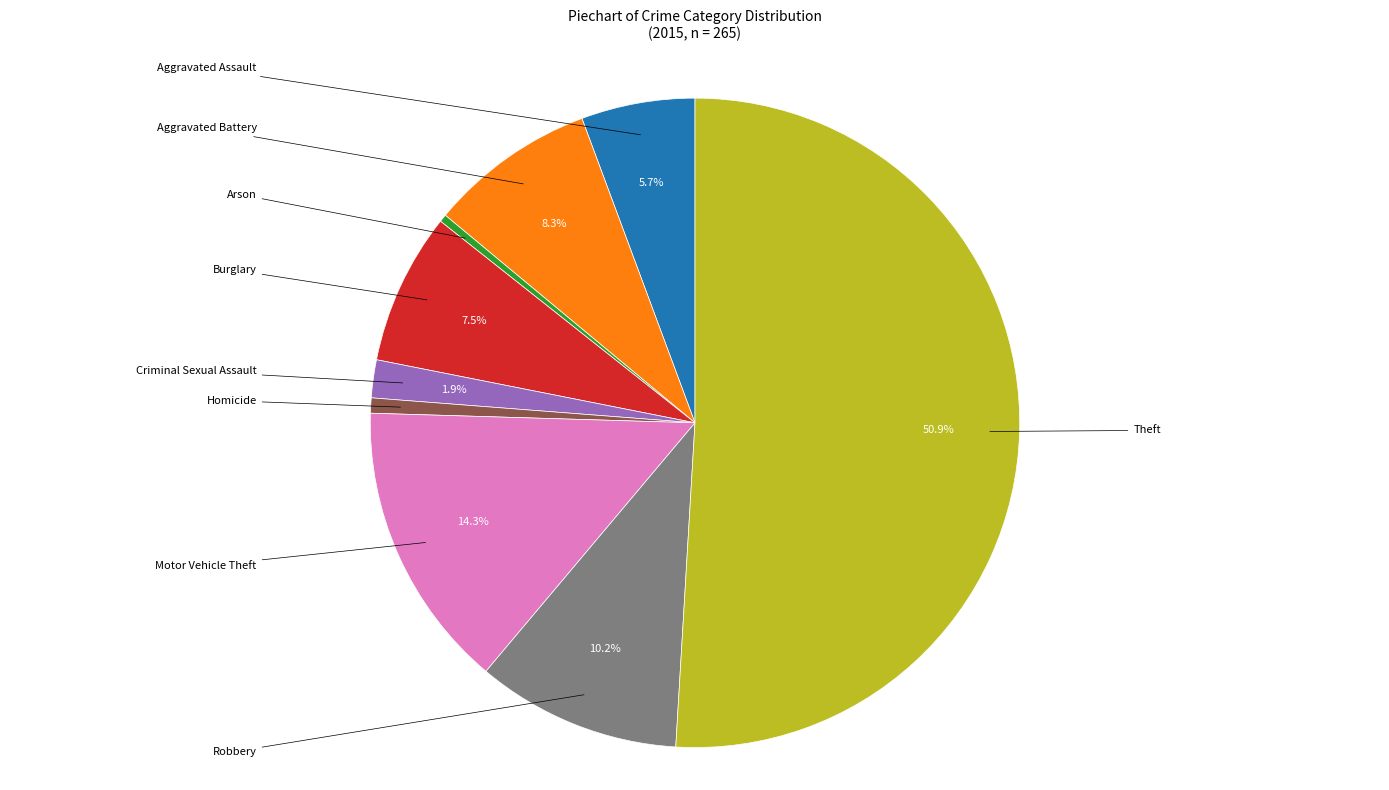

Rank the categories by value from lowest to highest.

Arson, Homicide, Criminal Sexual Assault, Aggravated Assault, Burglary, Aggravated Battery, Robbery, Motor Vehicle Theft, Theft